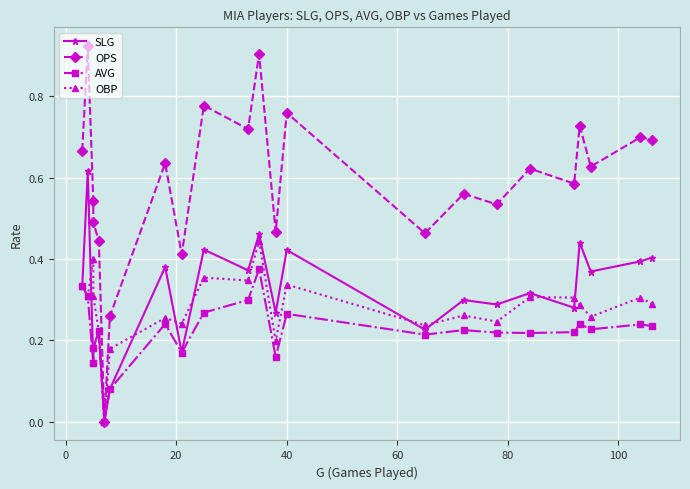

What is the value of the AVG point at the 5th from the left?

0.2